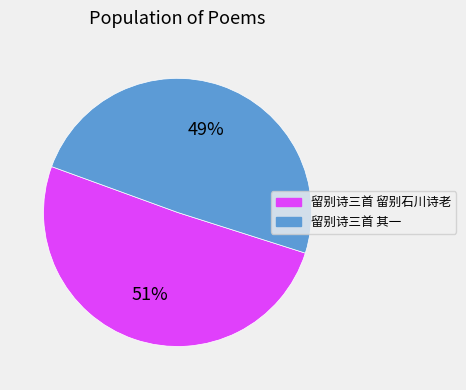

To the nearest percent, what is the average slice percentage?

50%